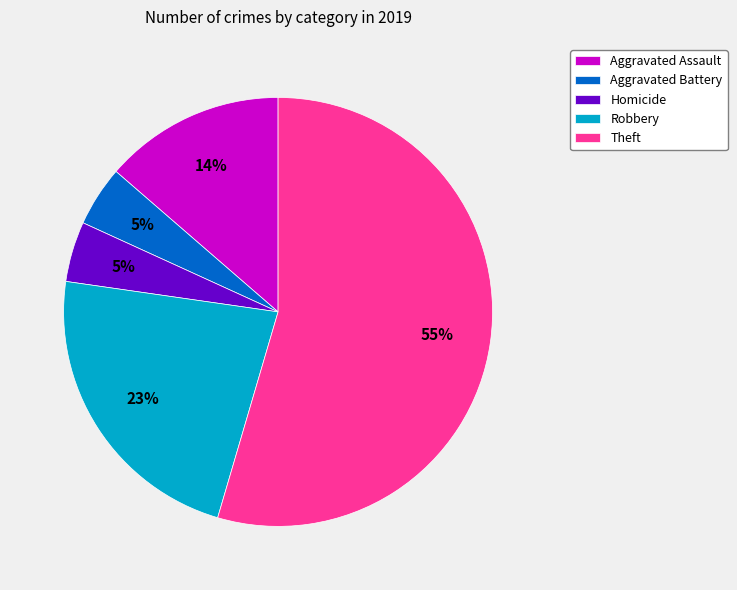

Which slice is the largest?

Theft